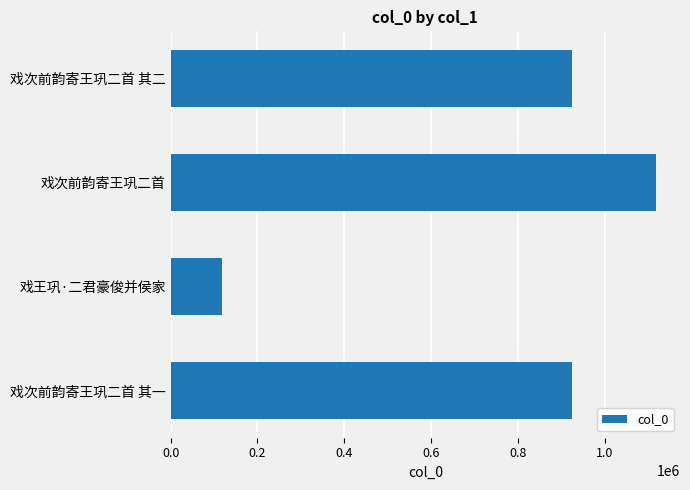

What is the ratio of the value at 戏次前韵寄王巩二首 其二 to the value at 戏次前韵寄王巩二首 其一?

1.0